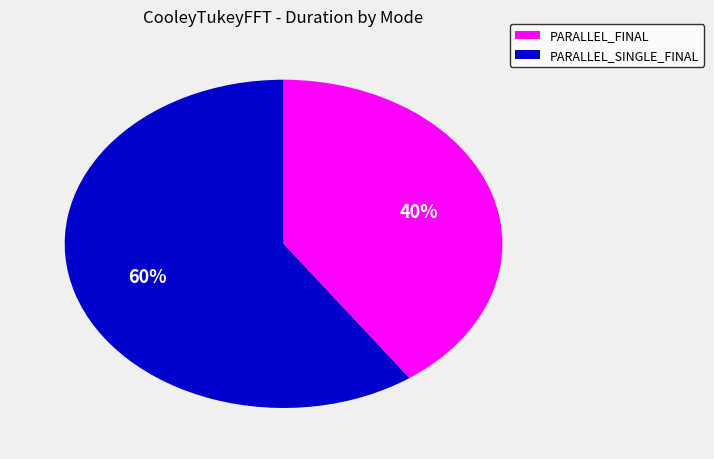

Is there any slice that represents more than half of the pie?

Yes